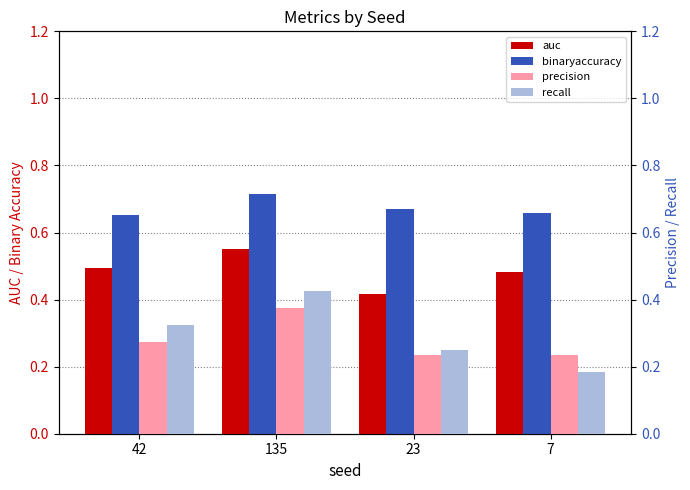

At 23, list the series in order from smallest to largest.

precision, recall, auc, binaryaccuracy